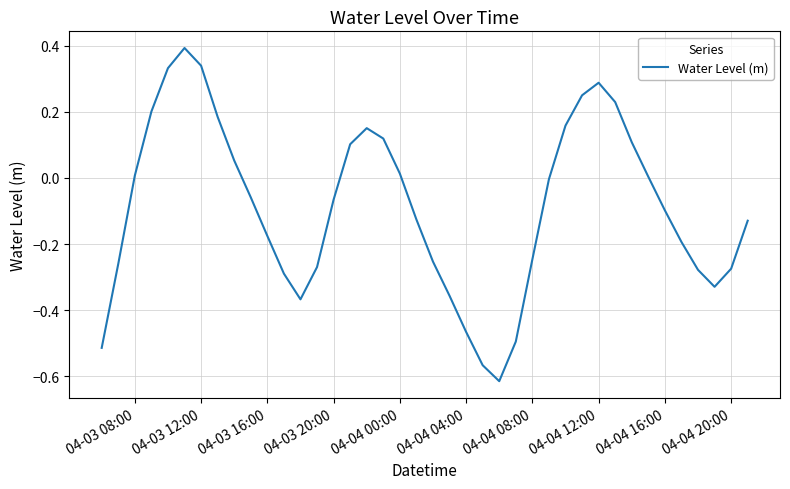

What is the maximum value shown in the chart?

0.4